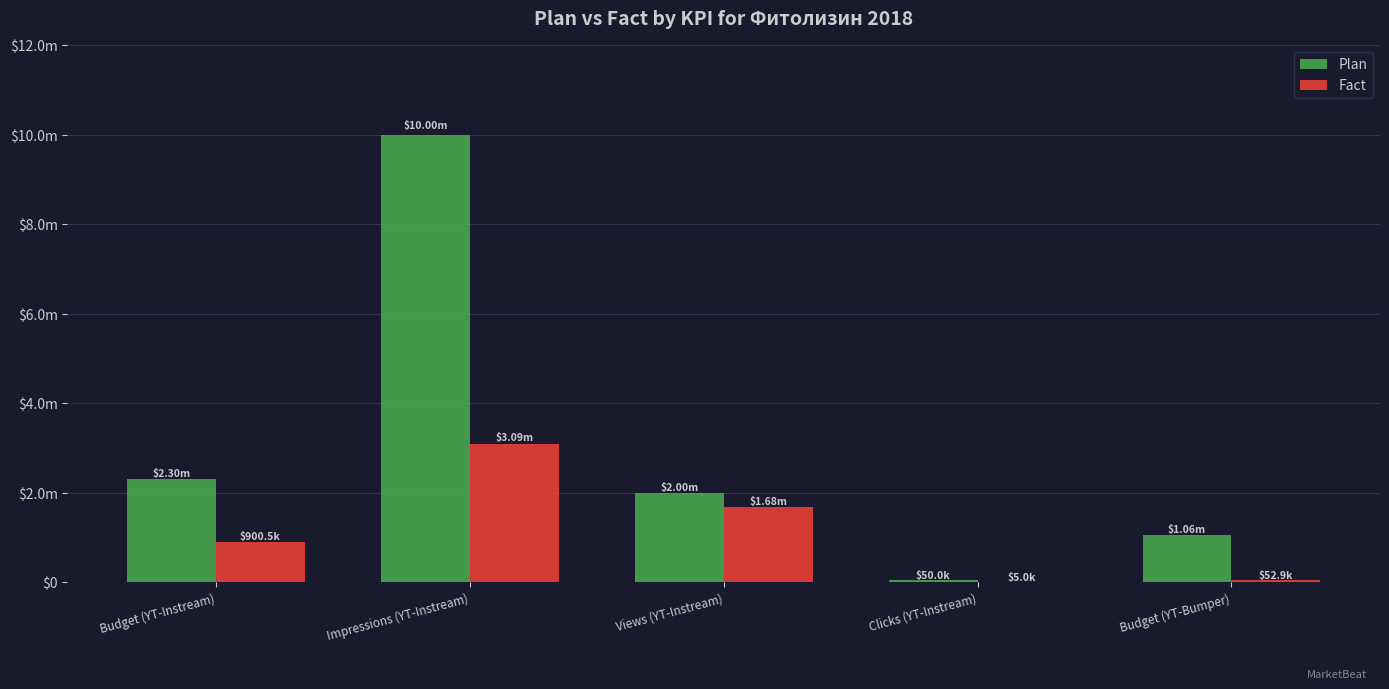

What is the total value across all series at Views (YT-Instream)?

3676889.0